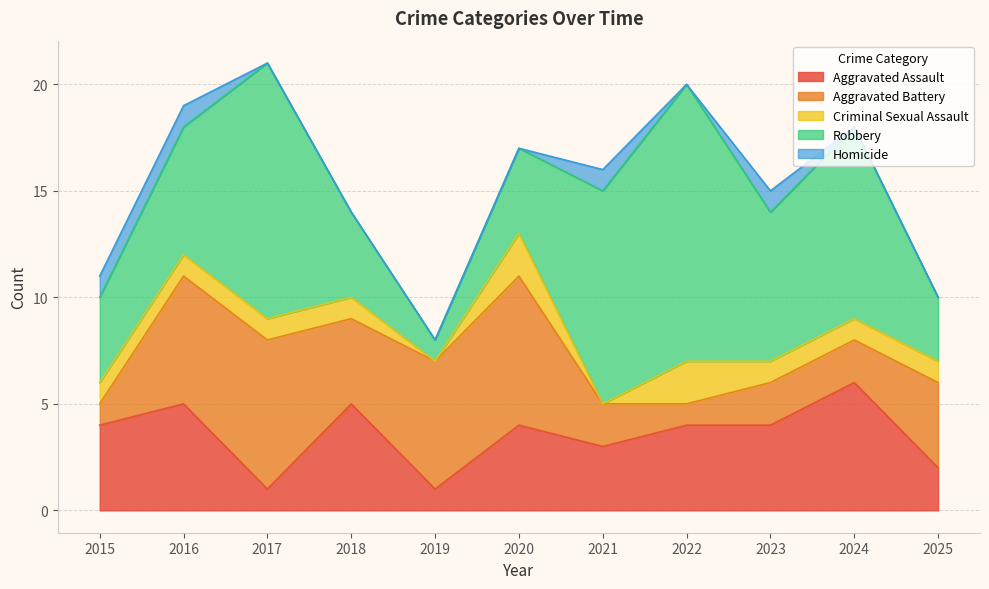

Reading left to right, what are all the values shown in this chart?

Aggravated Assault: 4	5	1	5	1	4	3	4	4	6	2
Aggravated Battery: 1	6	7	4	6	7	2	1	2	2	4
Criminal Sexual Assault: 1	1	1	1	0	2	0	2	1	1	1
Robbery: 4	6	12	4	1	4	10	13	7	9	3
Homicide: 1	1	0	0	0	0	1	0	1	0	0